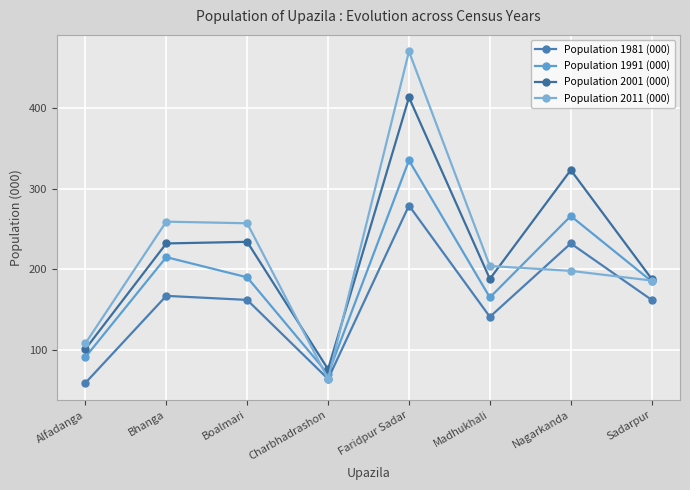

Where does the Population 1981 (000) series first go above 162?

Bhanga